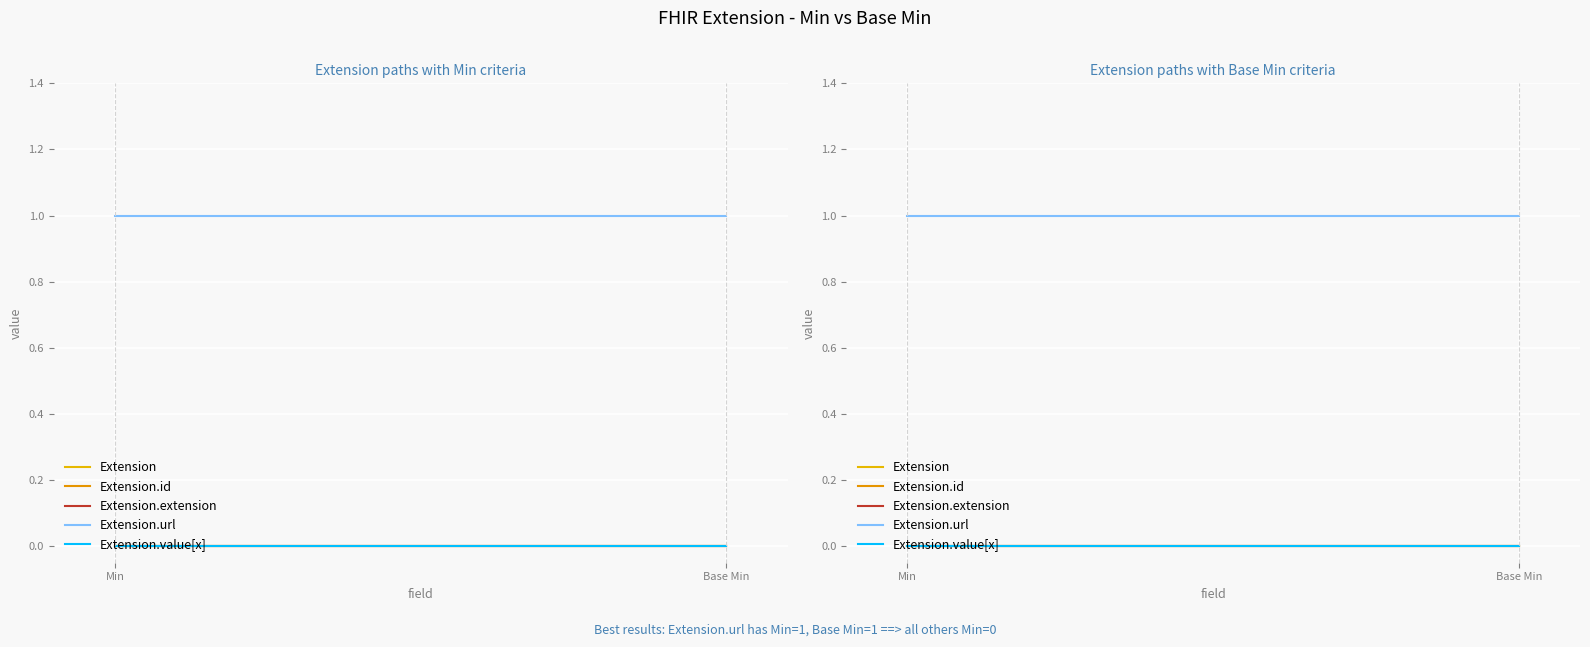

Reading right to left, what are all the values shown in this chart?

Extension: 0	0
Extension.id: 0	0
Extension.extension: 0	0
Extension.url: 1	1
Extension.value[x]: 0	0